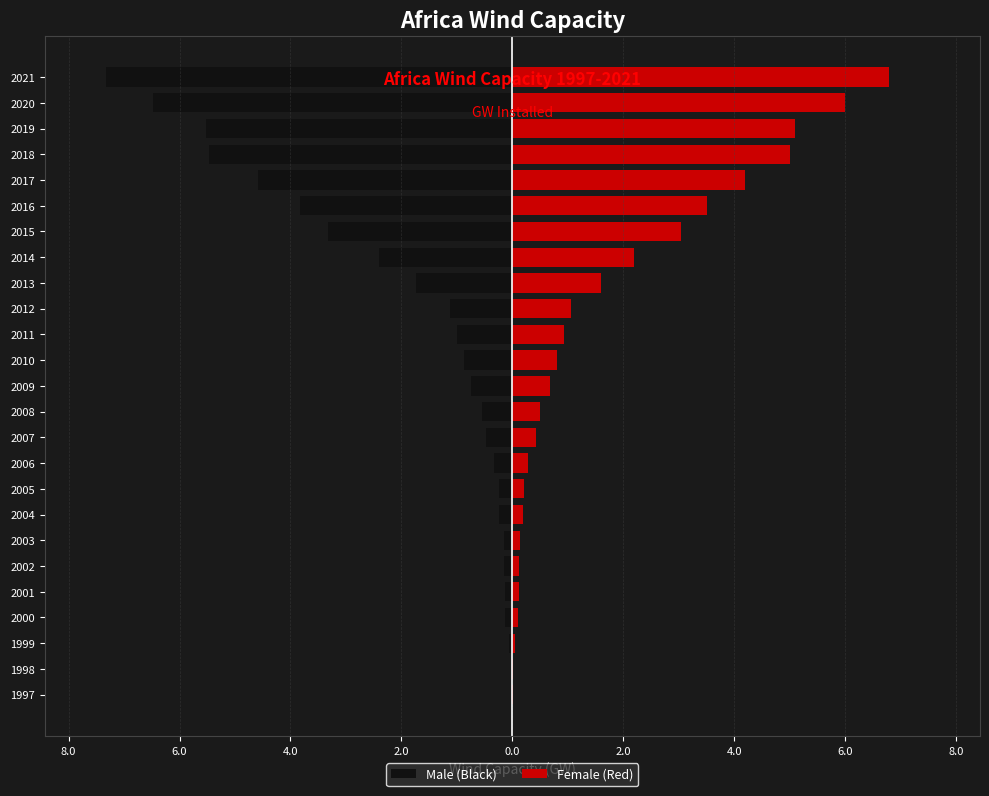

List the series in order of their overall mean, lowest first.

Male (Black), Female (Red)